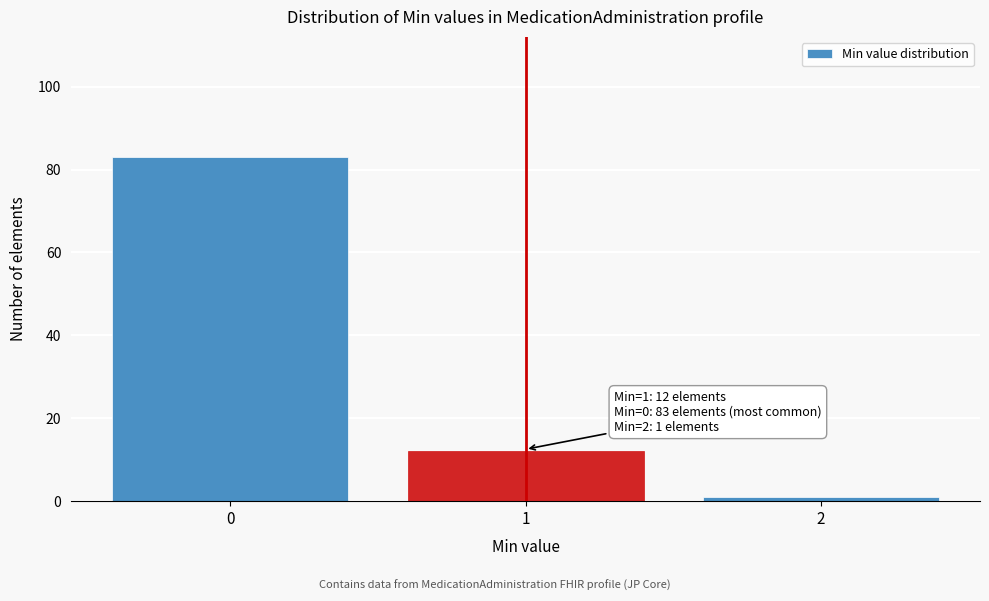

Reading left to right, extract all data points from this chart.

0=83	1=12	2=1